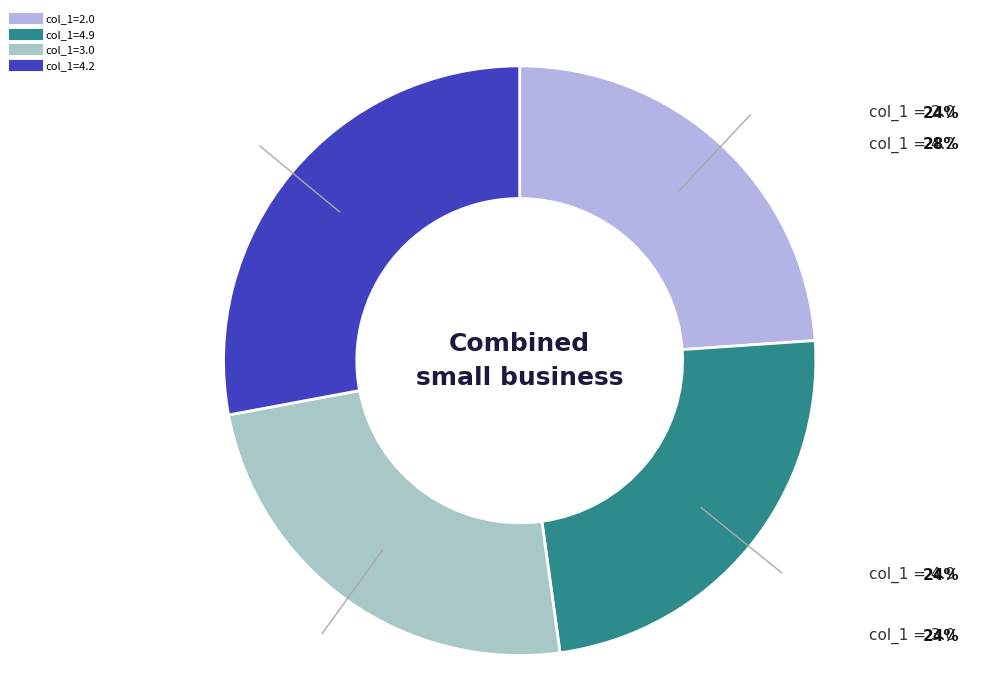

Count the number of slices in the pie.

4